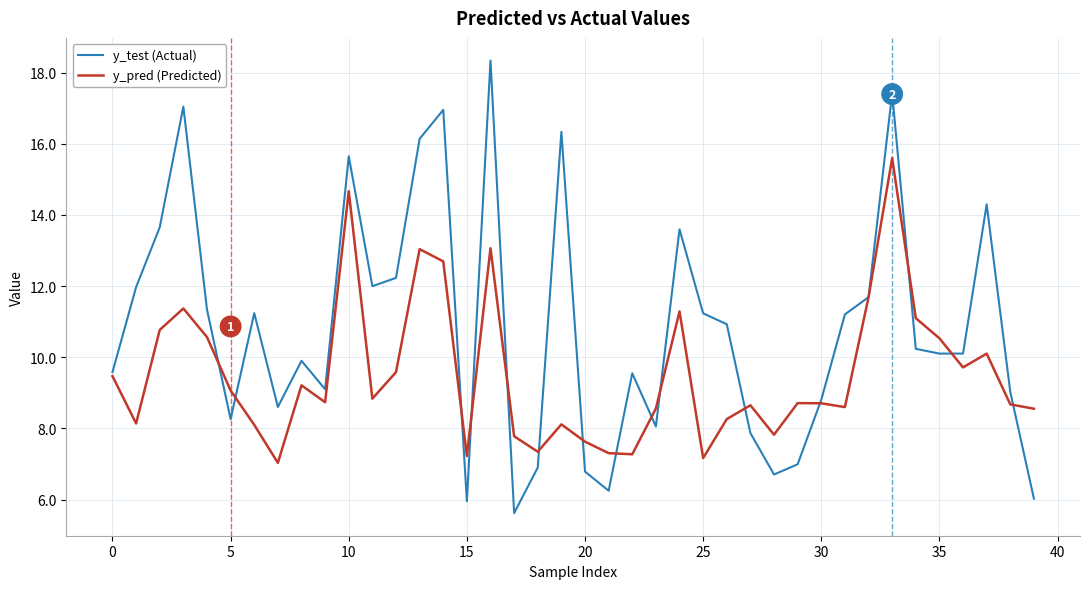

Which series has the largest total across all categories?

y_test (Actual)